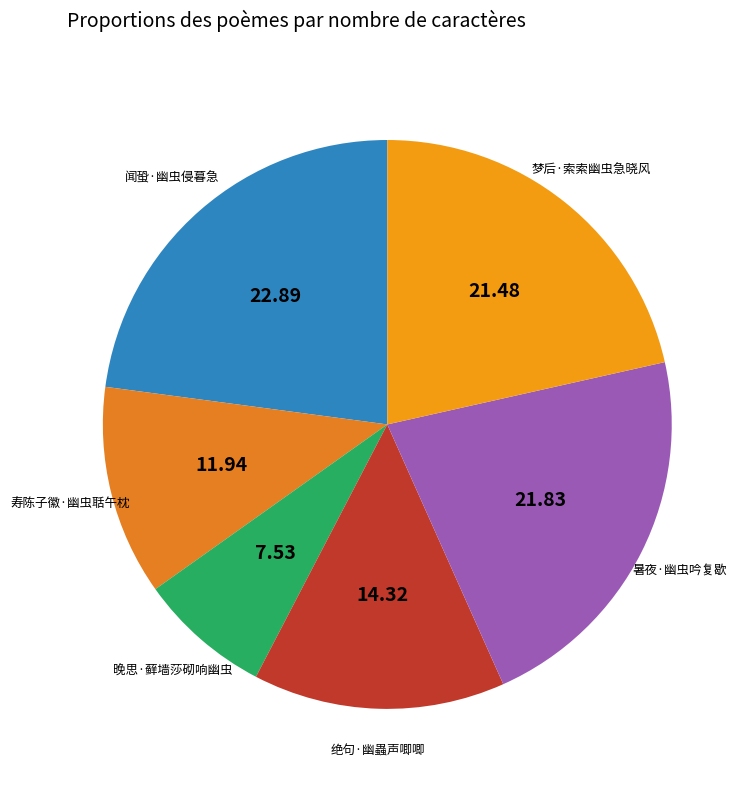

What is the smallest slice in the pie chart?

晚思·藓墙莎砌响幽虫